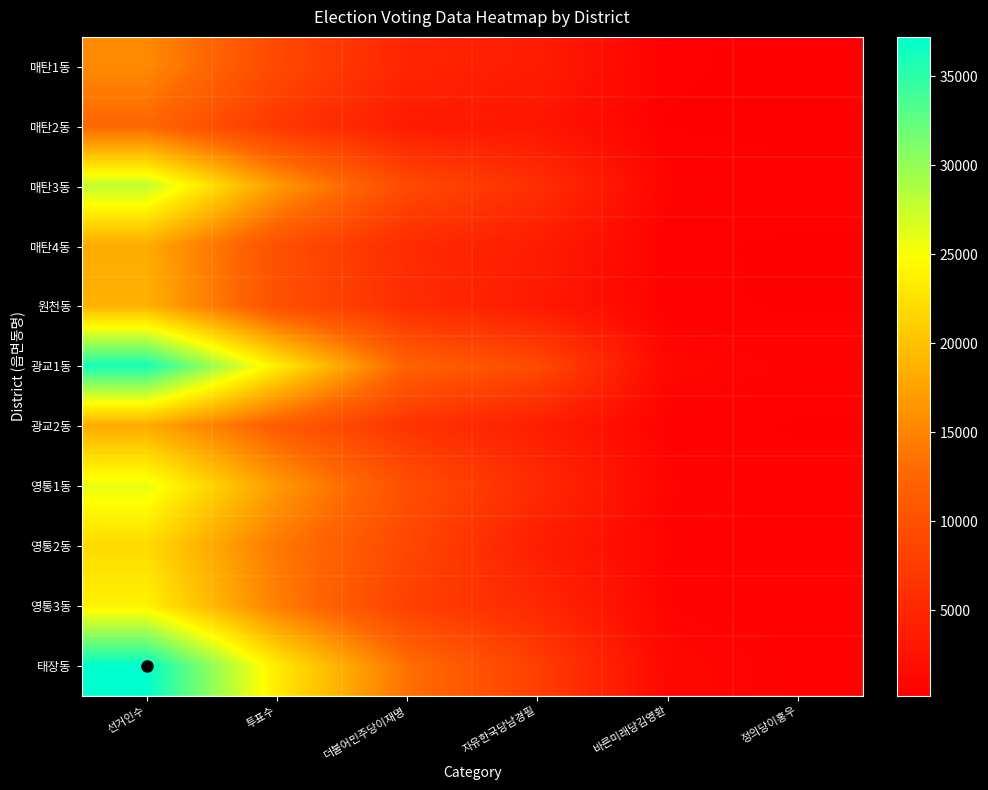

Which series has the largest total across all categories?

태장동